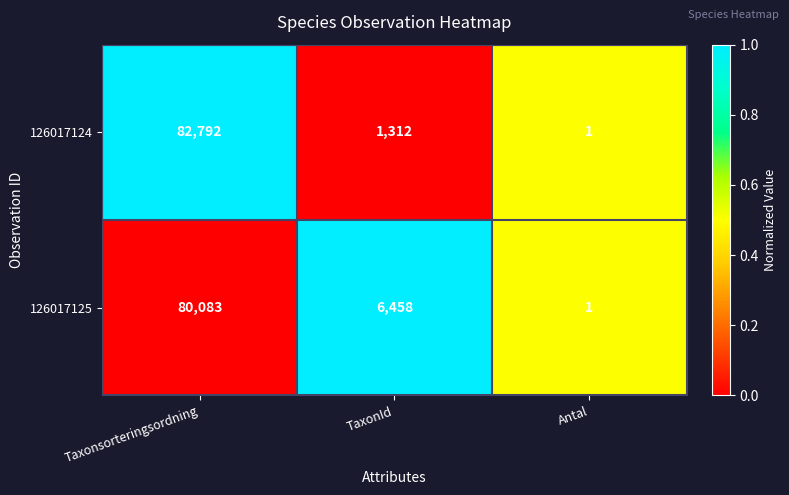

Which series has the widest spread of values?

126017124